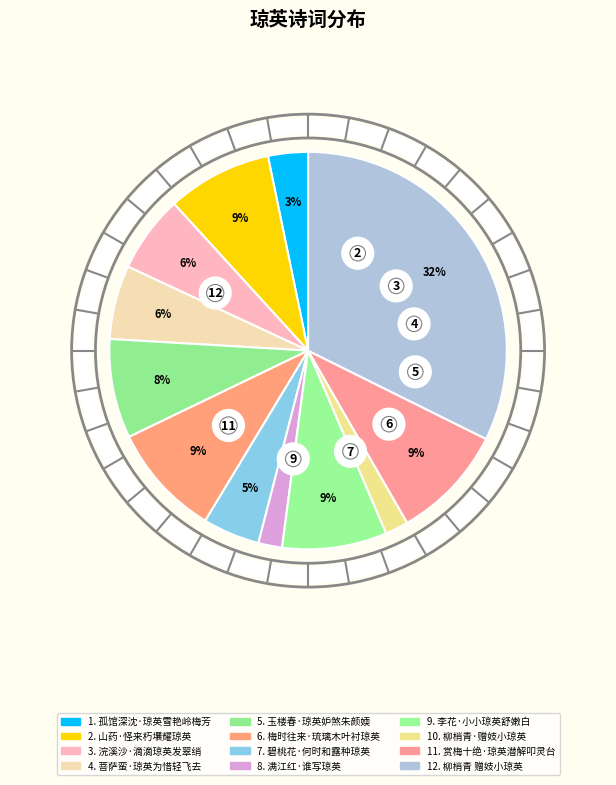

Rank the categories by value from highest to lowest.

柳梢青 赠妓小琼英, 赏梅十绝·琼英潜解叩灵台, 梅时往来·琉璃木叶衬琼英, 山药·怪来朽壤耀琼英, 李花·小小琼英舒嫩白, 玉楼春·琼英妒煞朱颜媆, 浣溪沙·滴滴琼英发翠绡, 菩萨蛮·琼英为惜轻飞去, 碧桃花·何时和露种琼英, 孤馆深沈·琼英雪艳岭梅芳, 满江红·谁写琼英, 柳梢青·赠妓小琼英